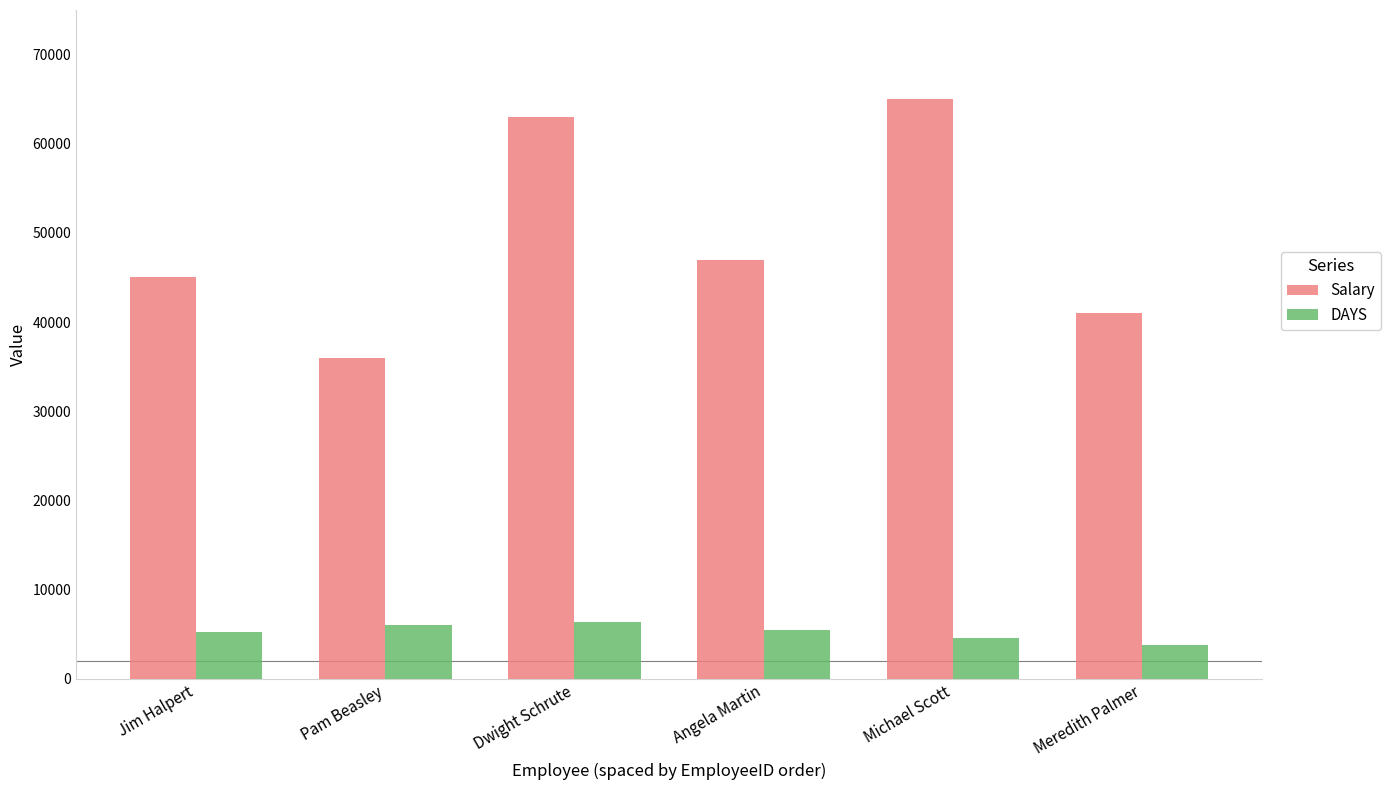

What is the total value across all series at Angela Martin?

52428